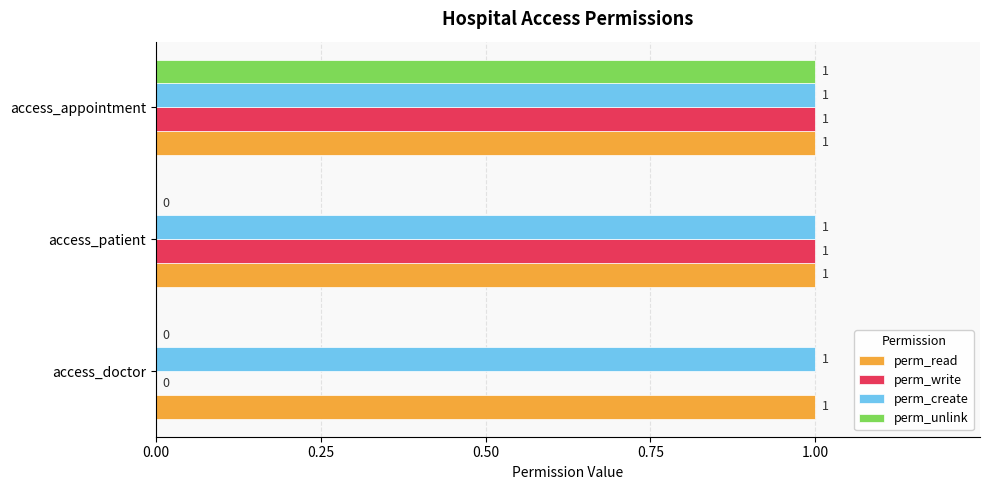

The perm_create series shows 1 at access_appointment. True or false?

True